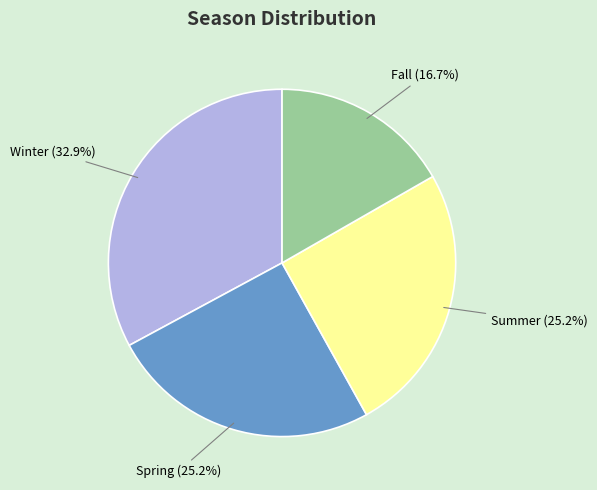

How many slices are in this pie chart?

4